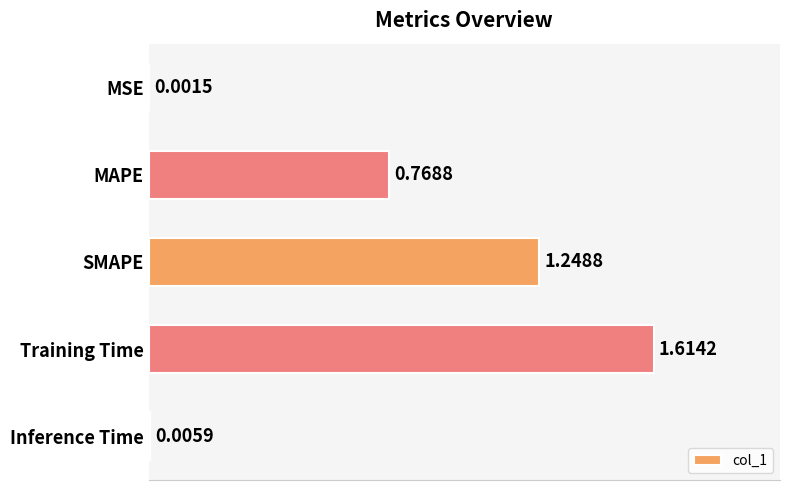

Where is the data nearest to the value 0?

MSE